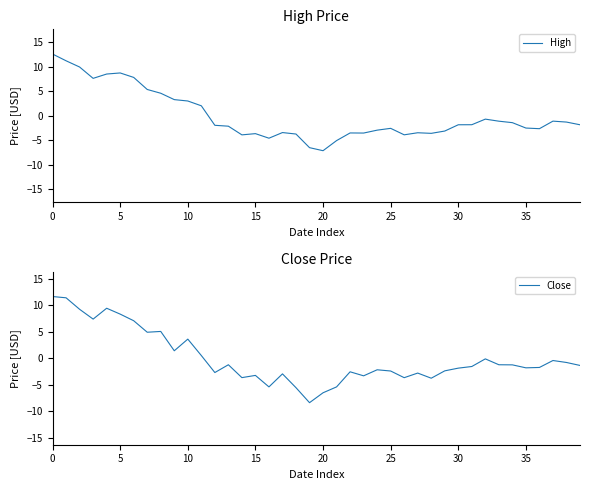

What is the maximum value for Close?

11.7